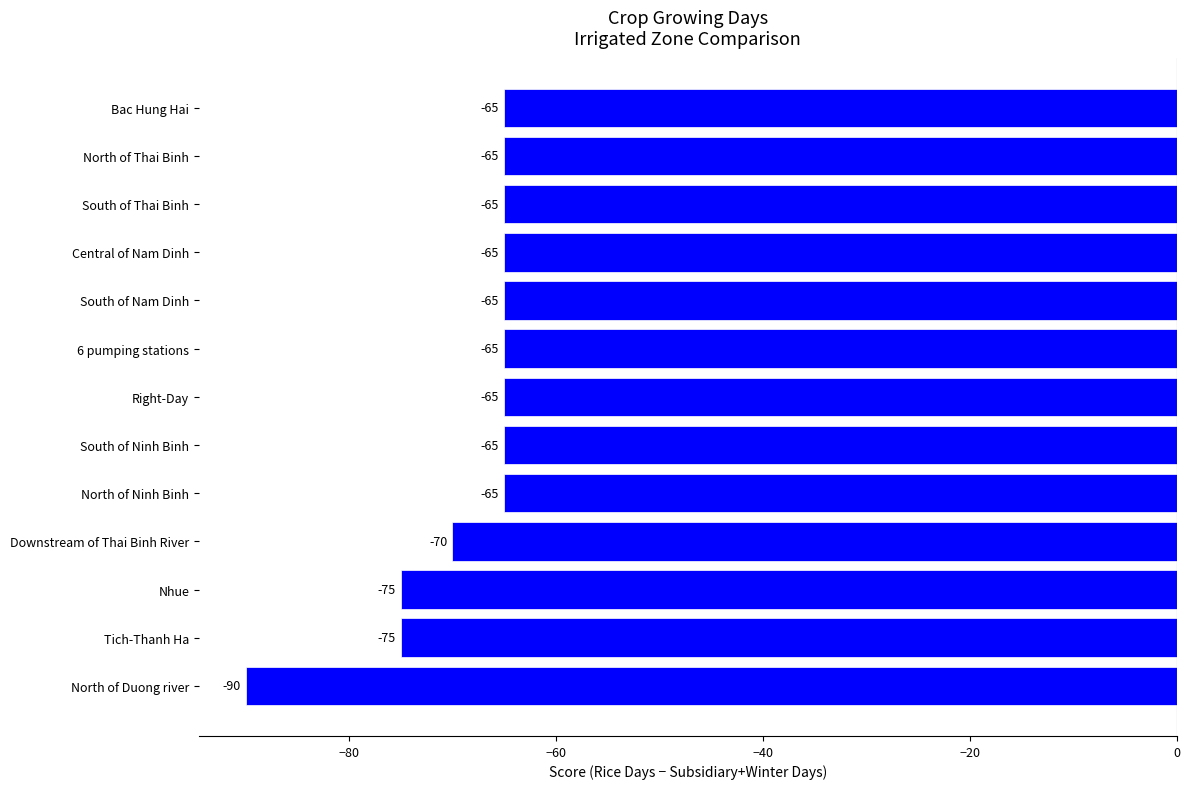

The value at North of Duong river is -90. True or false?

True